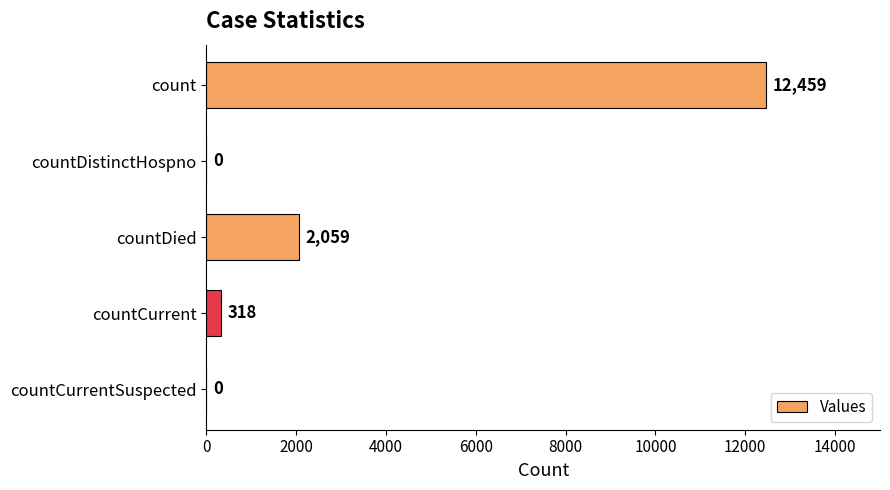

What is the greatest value displayed?

12459